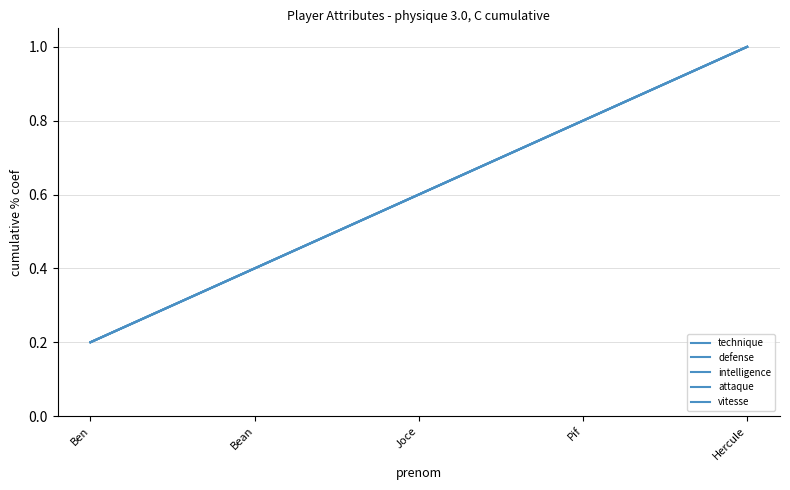

Does the chart display data point markers on the line(s)?

No